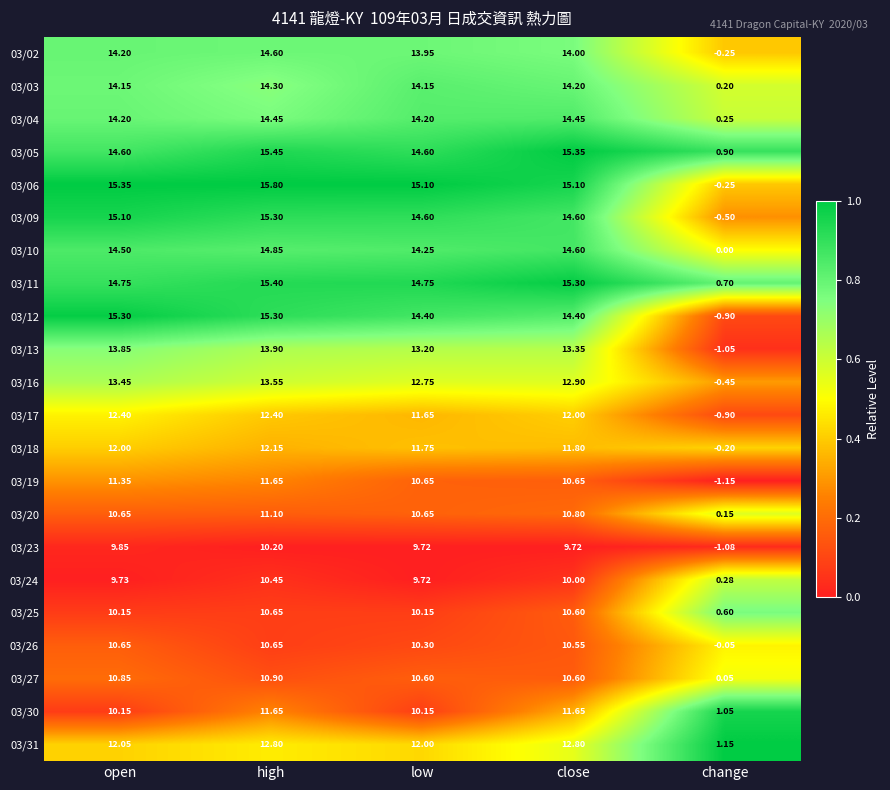

Where does the 03/16 series first go above 12?

open